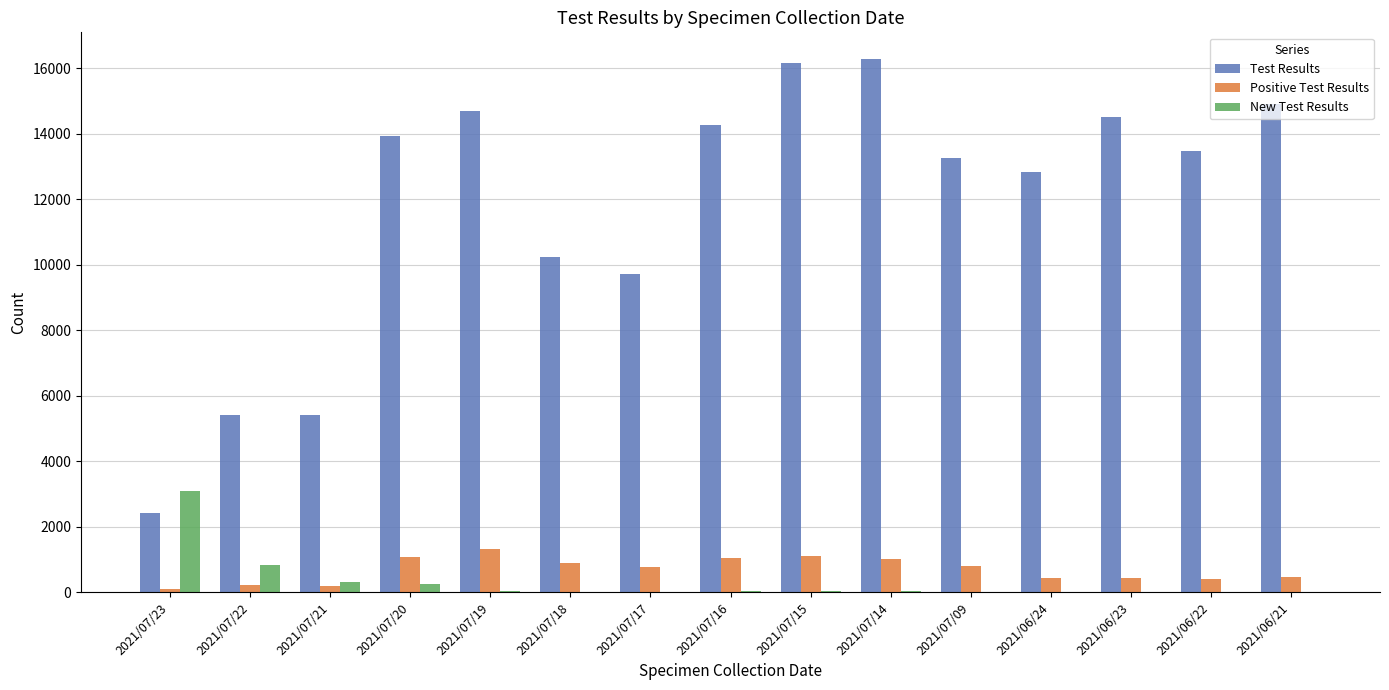

Are the bars grouped side by side (vs. stacked)?

Yes